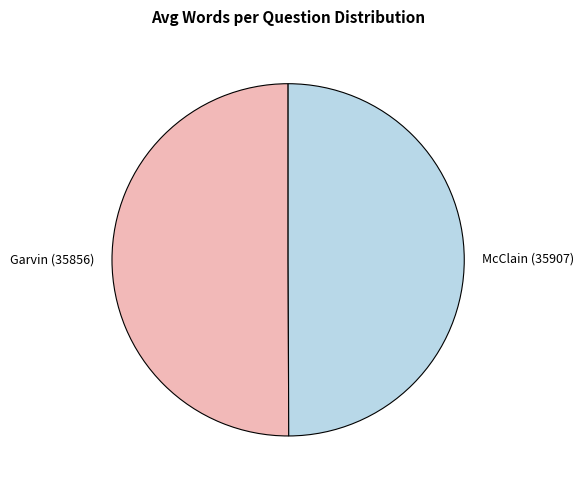

True or false: Garvin (35856) accounts for 44% of the total.

False